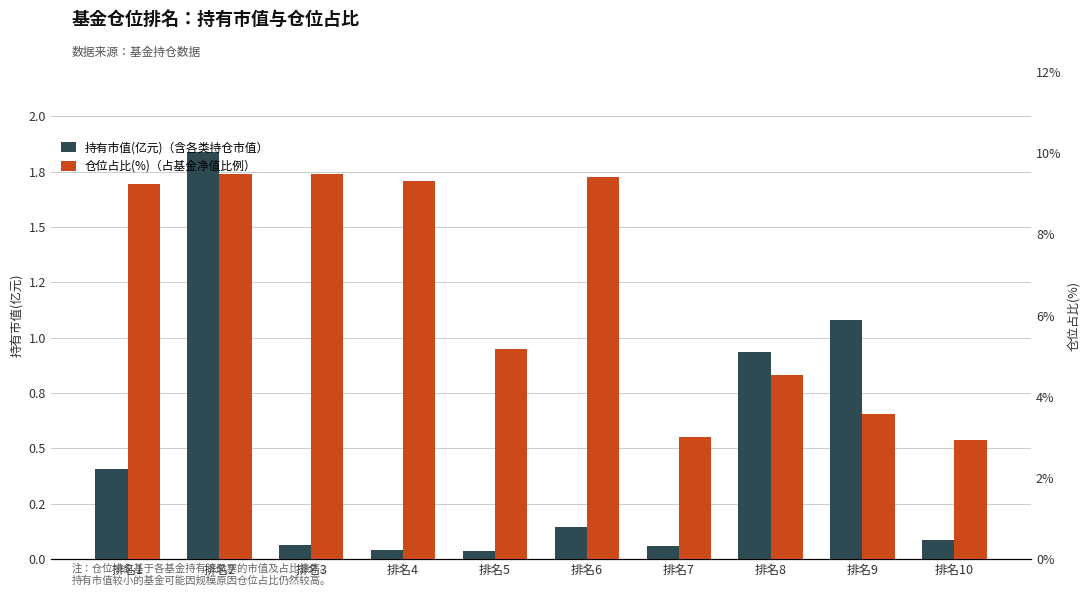

Reading left to right, what are all the values shown in this chart?

持有市值(亿元): 0.4	1.8	0.1	0.0	0.0	0.1	0.1	0.9	1.1	0.1
仓位占比(%): 9.2	9.5	9.5	9.3	5.2	9.4	3.0	4.5	3.6	2.9